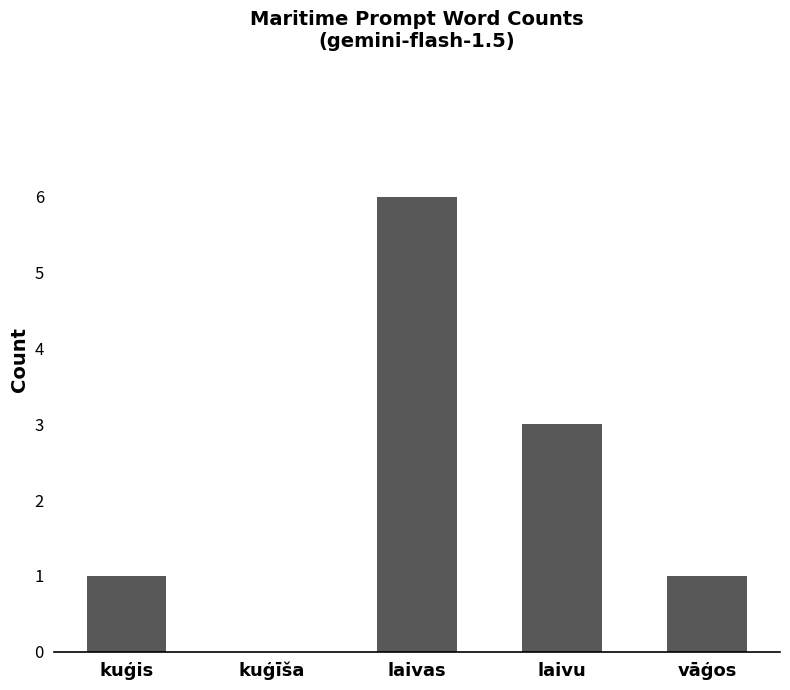

What is the approximate value at laivas?

6